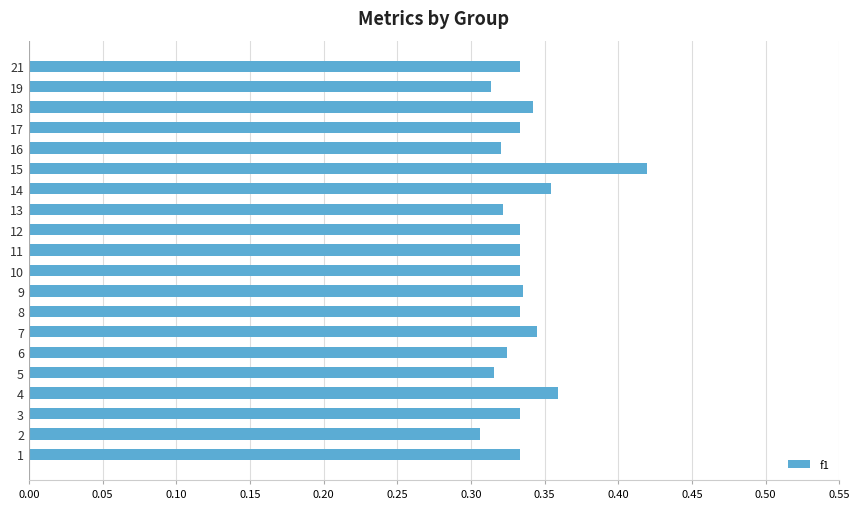

Count the values in the range 0 to 1.

20